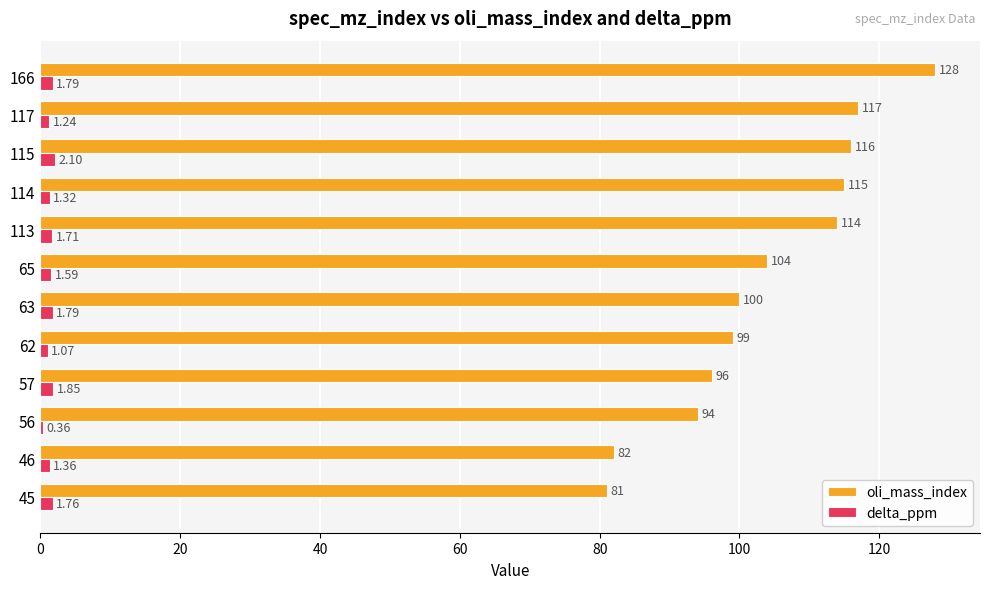

At which category is the sum across all series the highest?

166